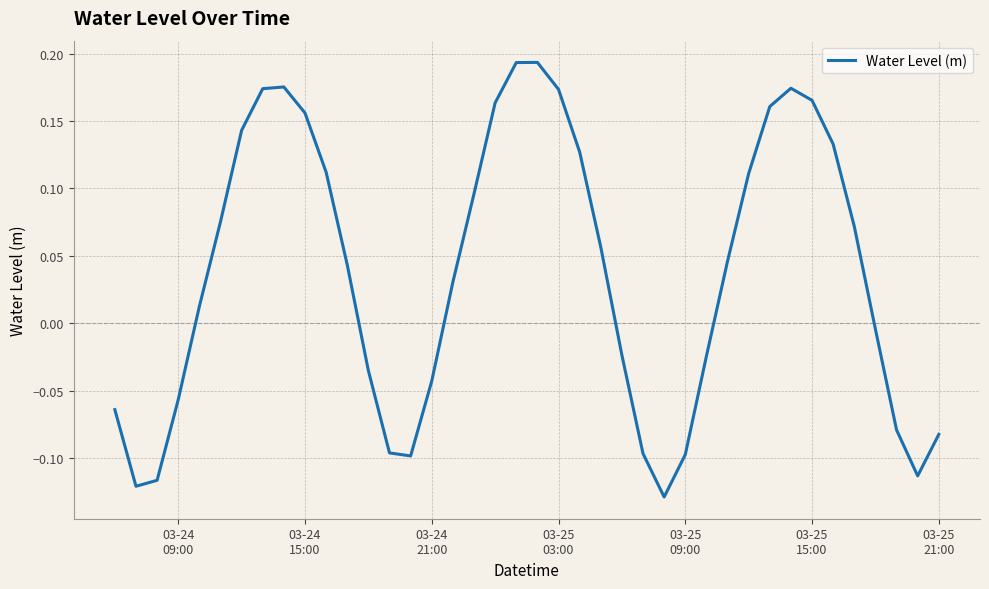

What is the difference between the maximum and minimum values?

0.3